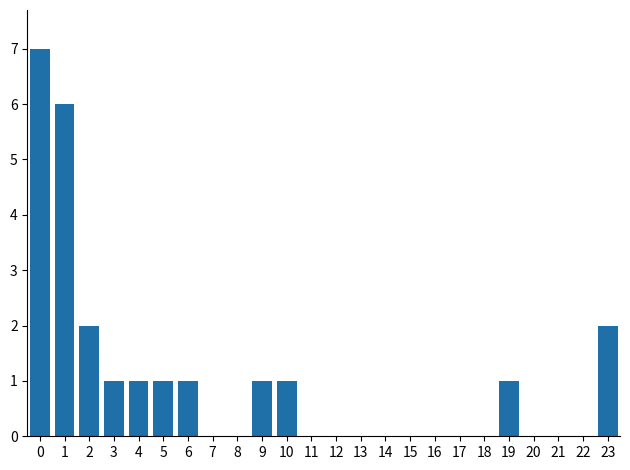

Reading left to right, extract all data points from this chart.

0=7	1=6	2=2	3=1	4=1	5=1	6=1	7=0	8=0	9=1	10=1	11=0	12=0	13=0	14=0	15=0	16=0	17=0	18=0	19=1	20=0	21=0	22=0	23=2